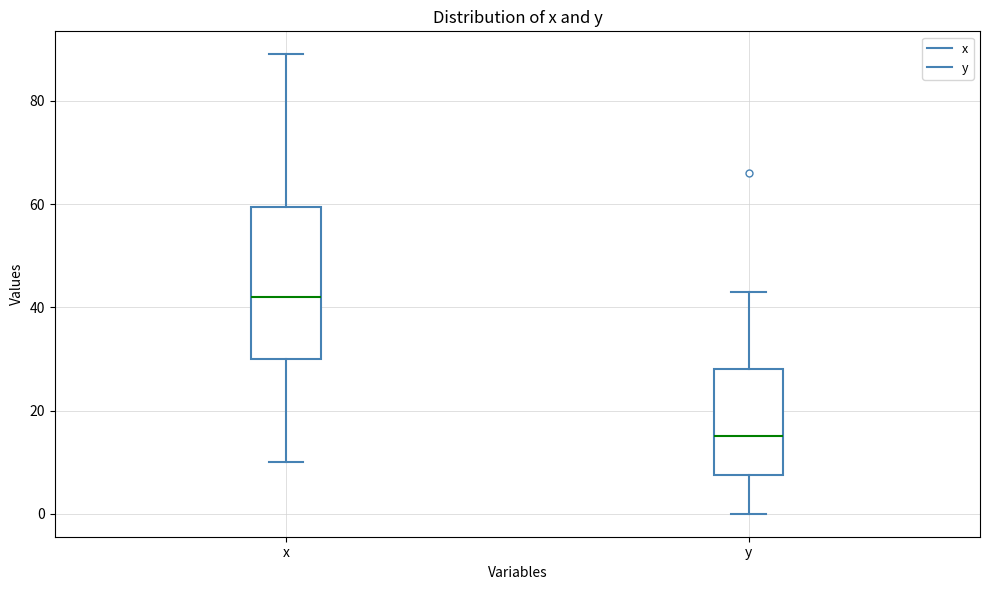

Reading left to right, read every box against the y-axis: the position of its median line, the range the box covers, and the ends of its whiskers. The values are not printed on the chart, so give them approximately, as read against the axis.

x: median 42, box 30 to 60, whiskers 10 to 90
y: median 16, box 8 to 28, whiskers 0 to 44